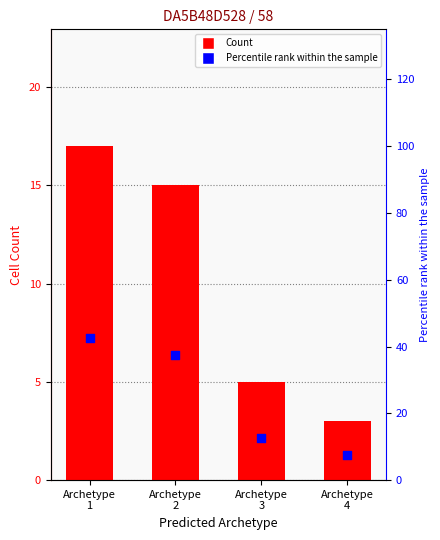

Which series has the largest Y range (max minus min)?

Percentile rank within the sample